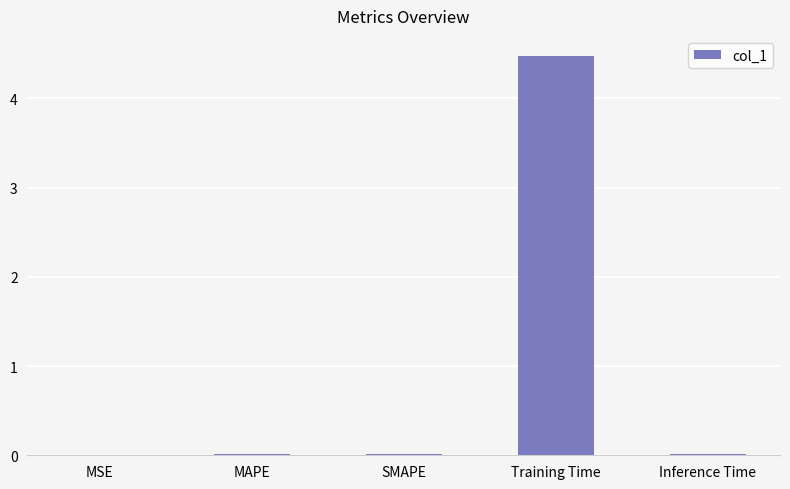

Is it true that the value at MAPE is 0.0?

True